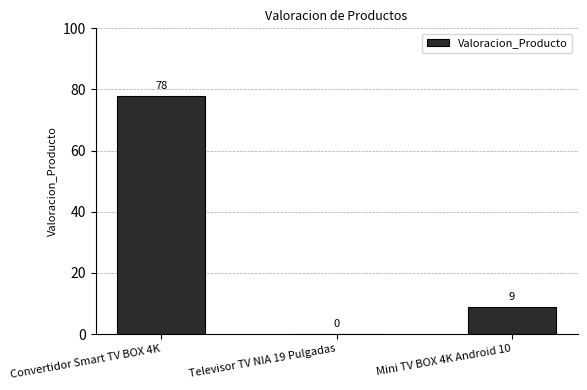

Which has a higher value, Convertidor Smart TV BOX 4K or Mini TV BOX 4K Android 10?

Convertidor Smart TV BOX 4K